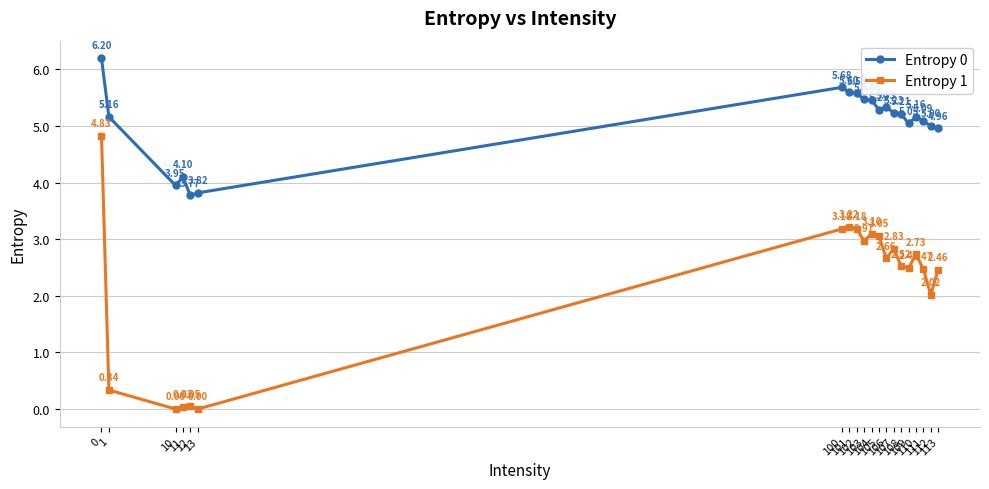

How many interior local peaks does the Entropy 1 series have?

5